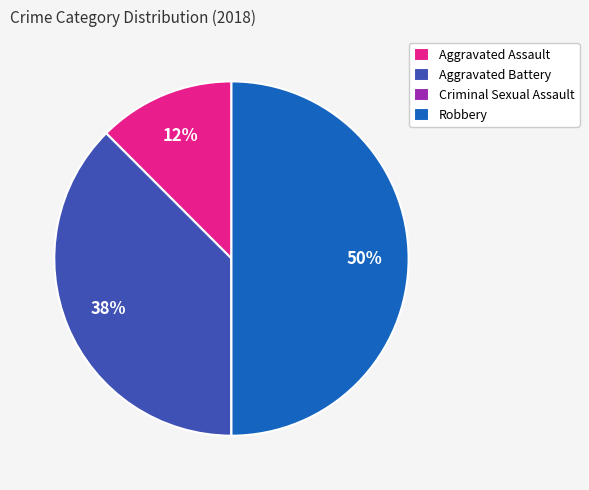

To the nearest percent, what is the difference between the largest and smallest slice percentages?

50%